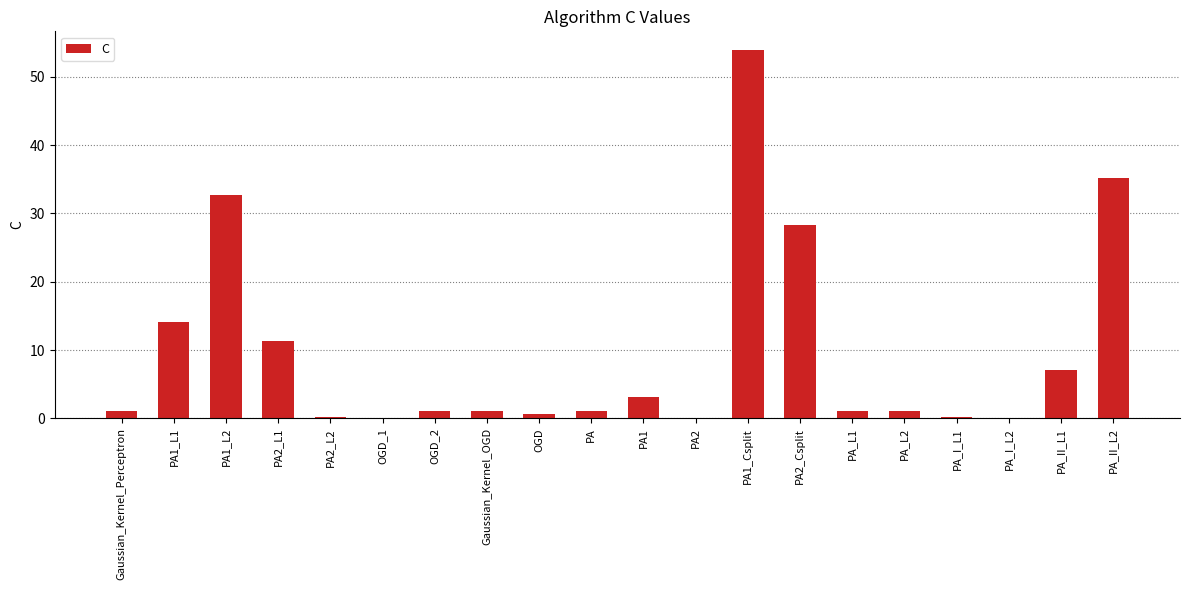

Which has a higher value, OGD_2 or PA1?

PA1